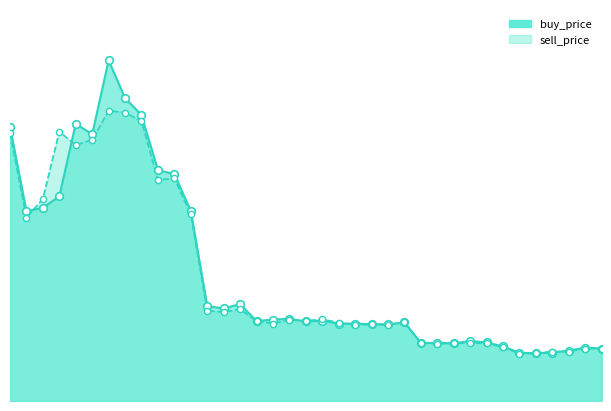

At which category is the sum across all series the highest?

2018-04-26